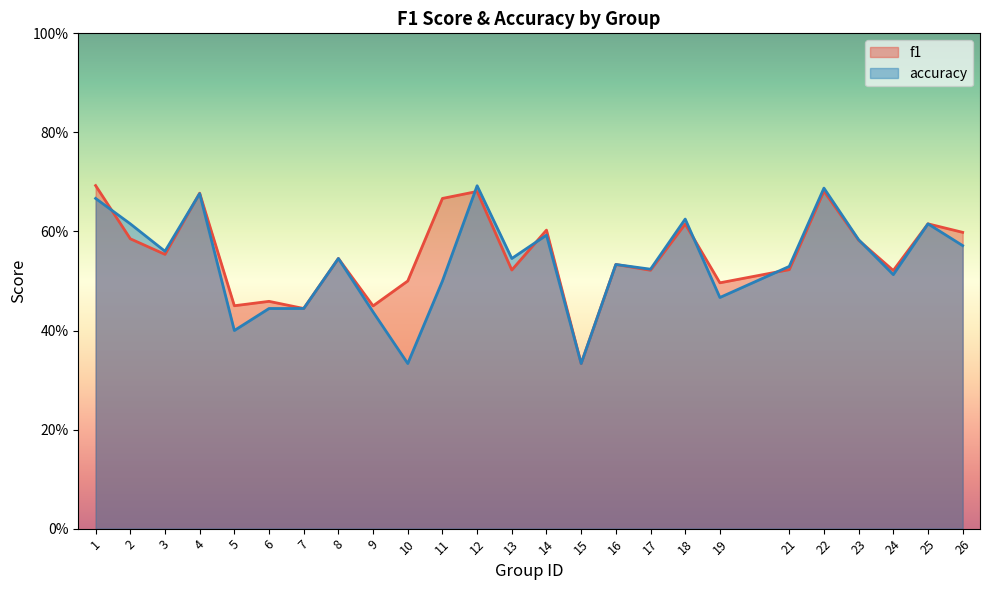

Where is f1 nearest to the value 0?

15